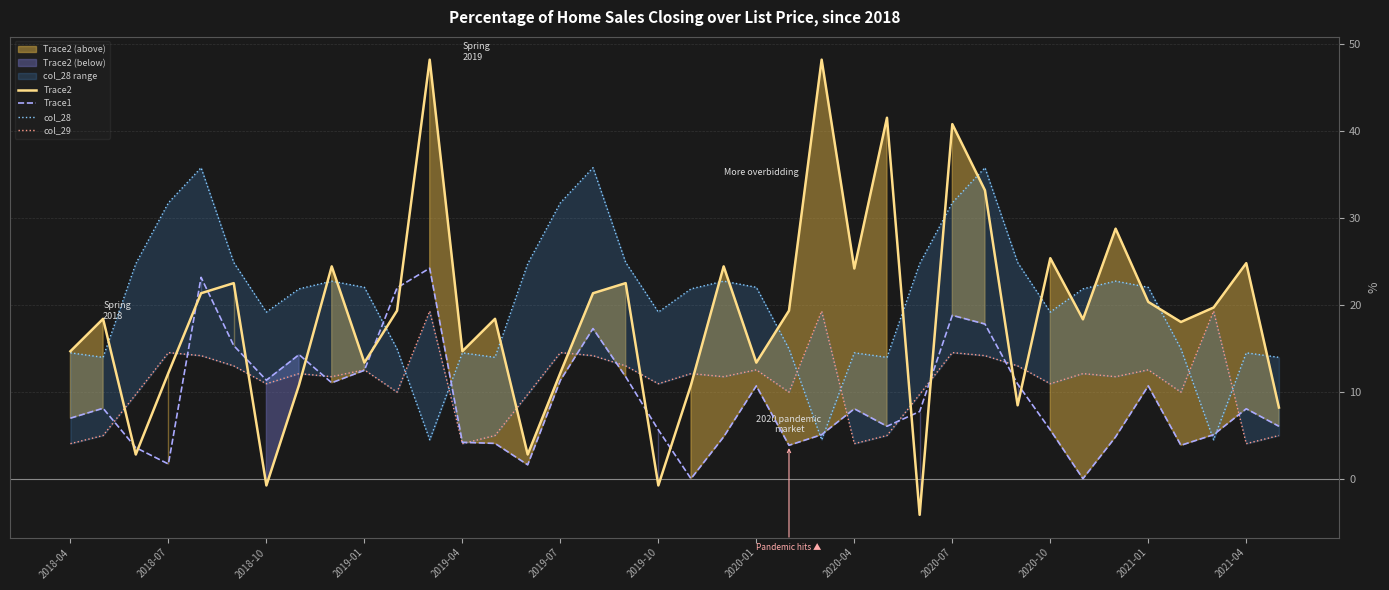

True or false: Trace1 has a value of 14.6 at 2020-04.

False